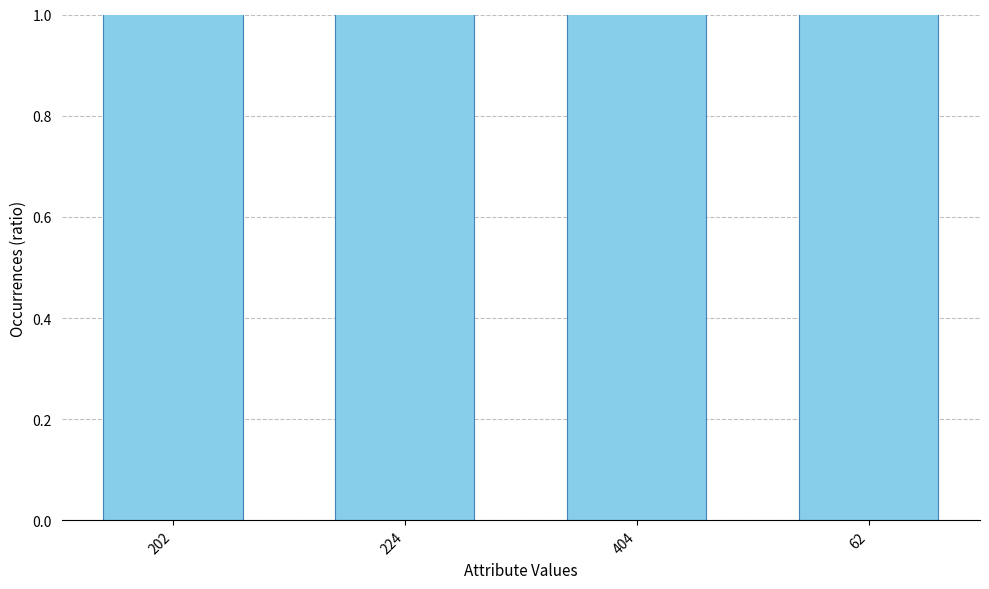

Which category has the highest value across all series?

62